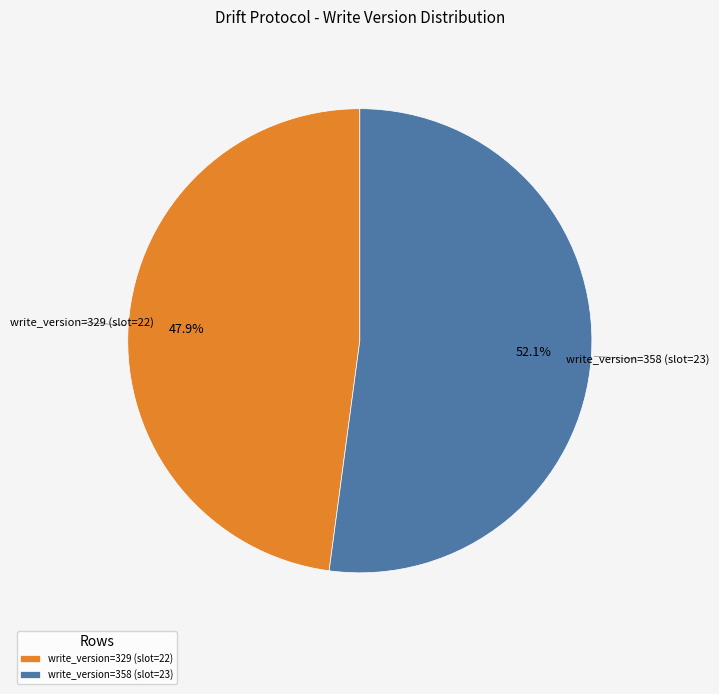

Which slice represents more than half of the pie?

write_version=358 (slot=23)